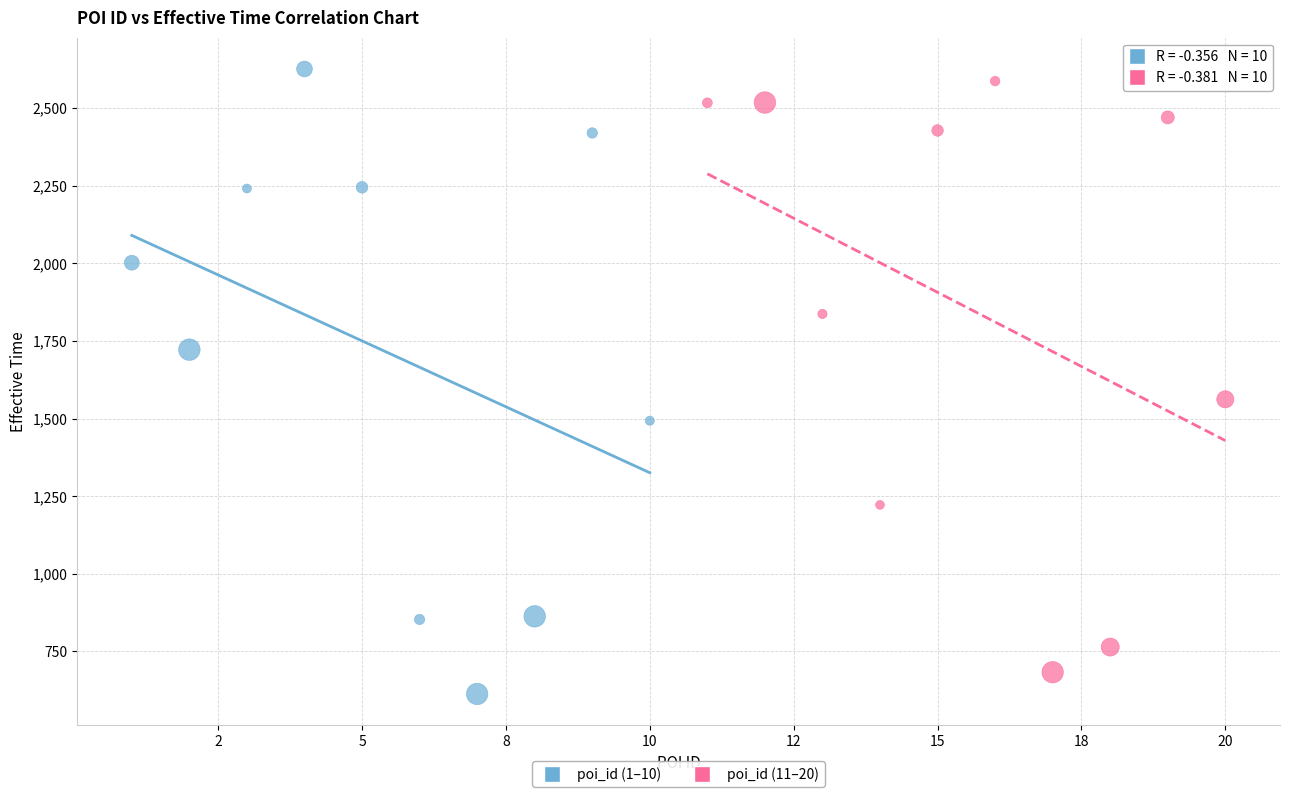

Which series has the widest spread of Y values?

poi_id (1–10)